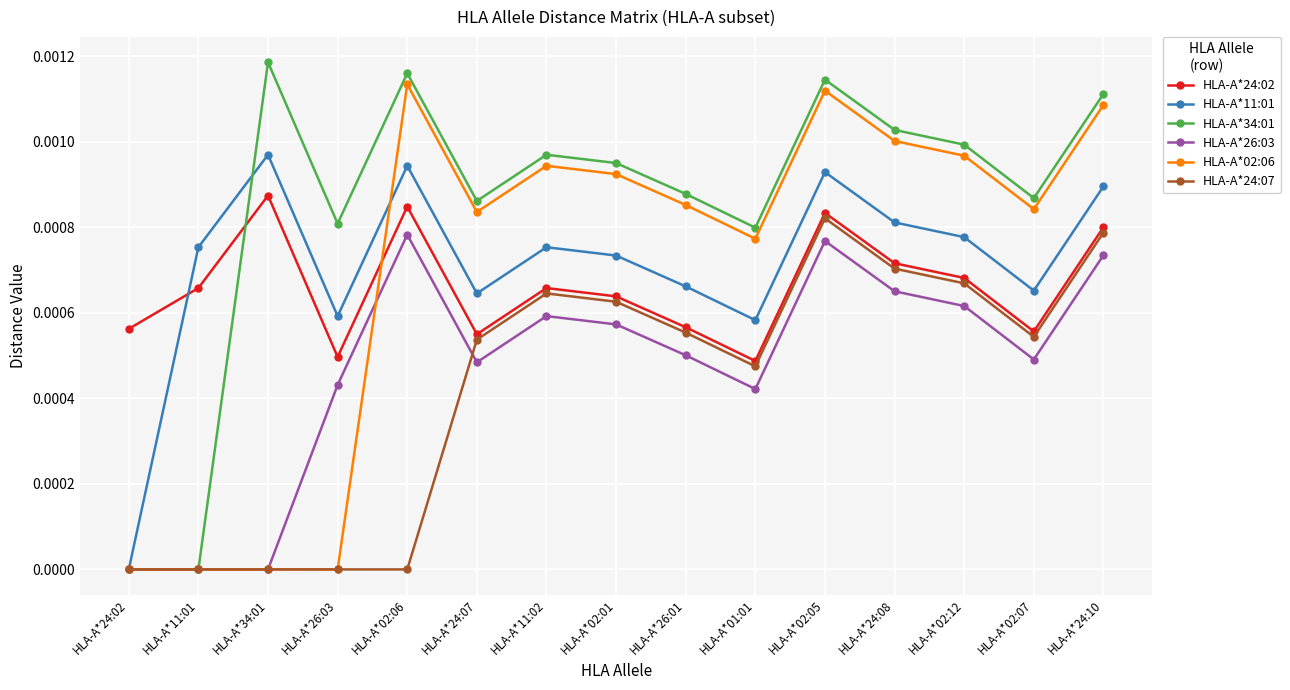

What position from the left is HLA-A*24:10?

15